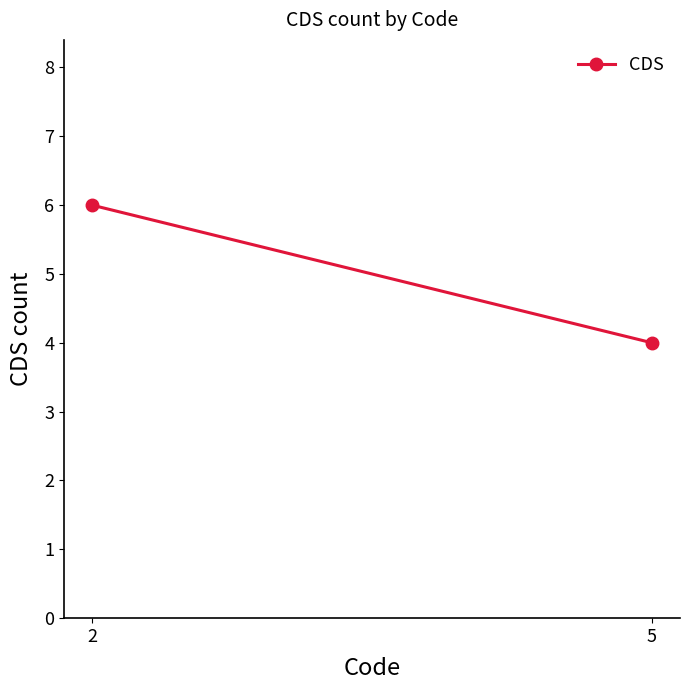

Count the values in the range 4 to 6.

2